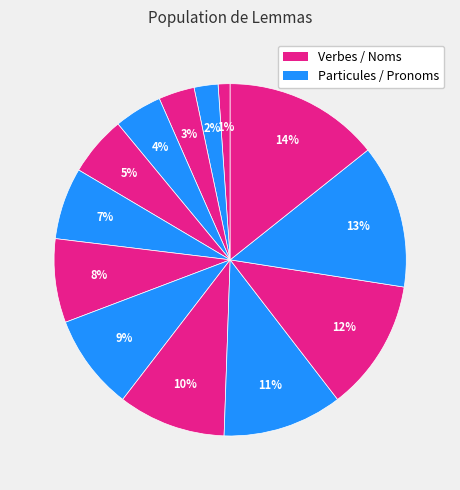

How many segments does this pie chart have?

13